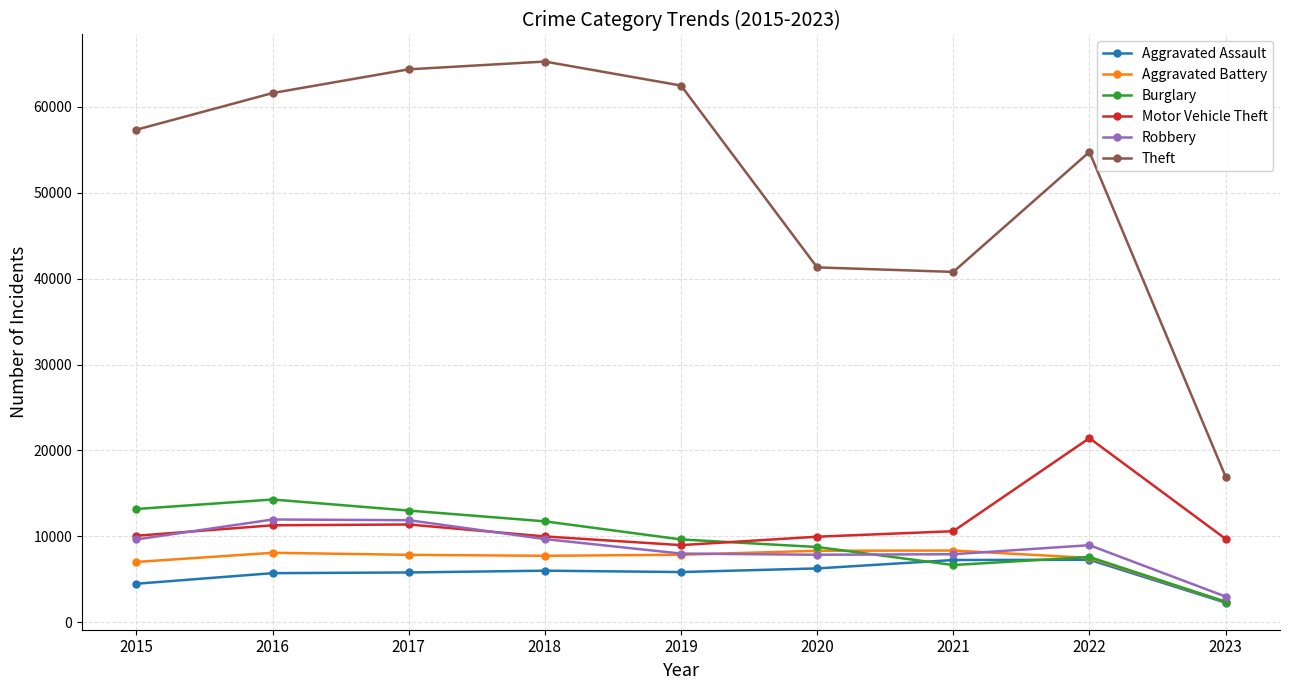

Does the chart have visible grid lines?

Yes